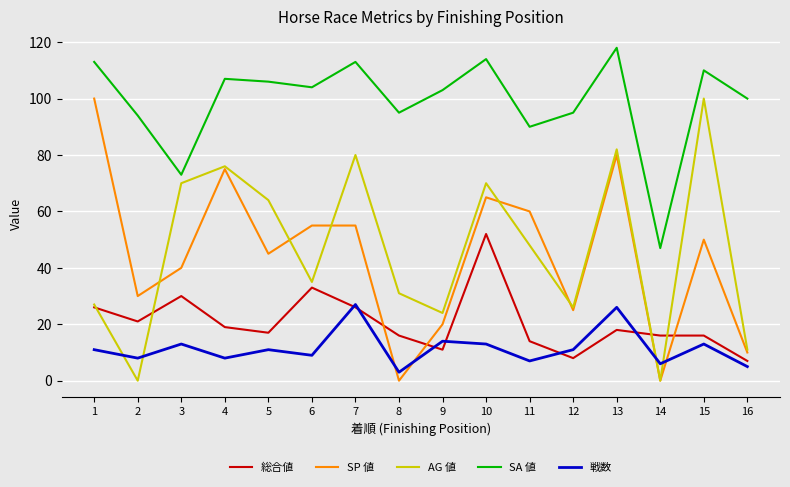

What is the maximum value for SP 値?

100